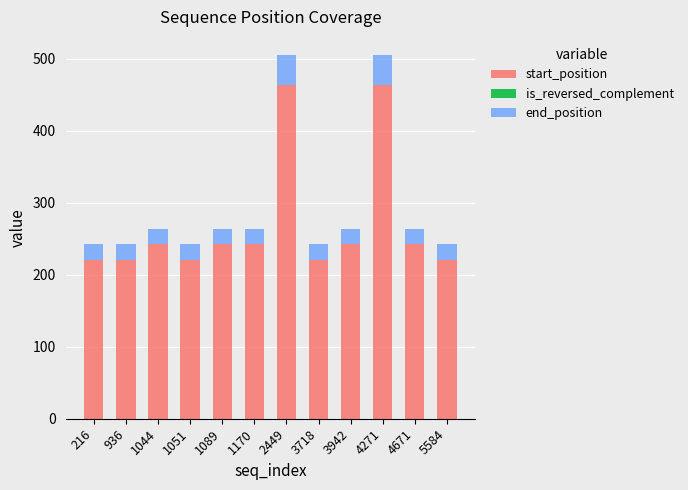

What is the total value across all series at 936?

242